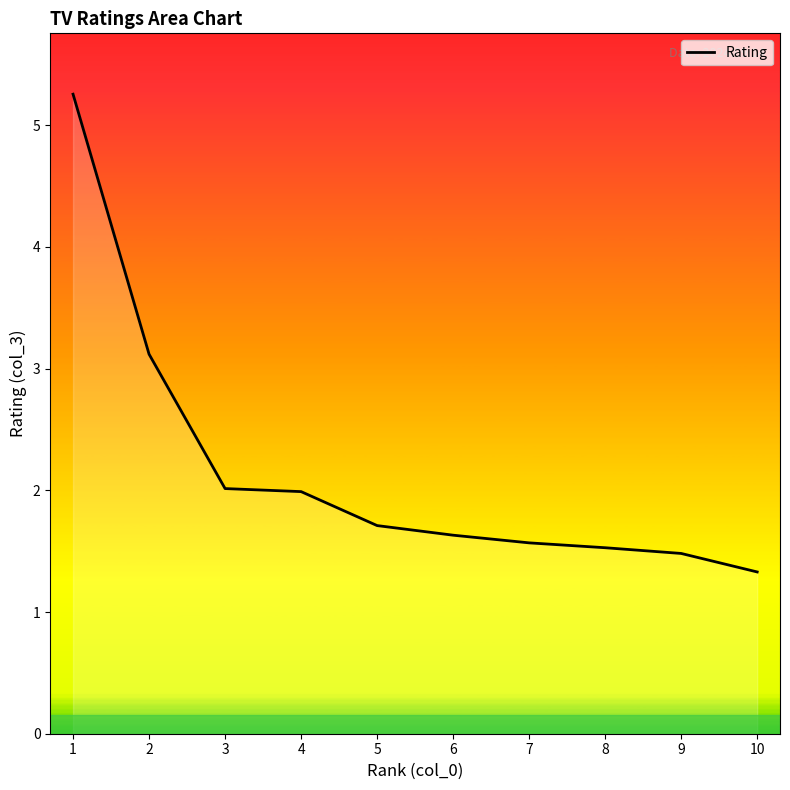

The chart shows a value of 0.4 at 9. True or false?

False